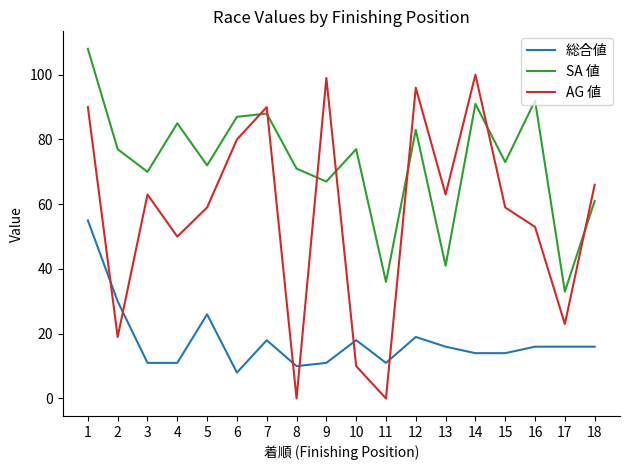

At 8, list the series in order from largest to smallest.

SA 値, 総合値, AG 値